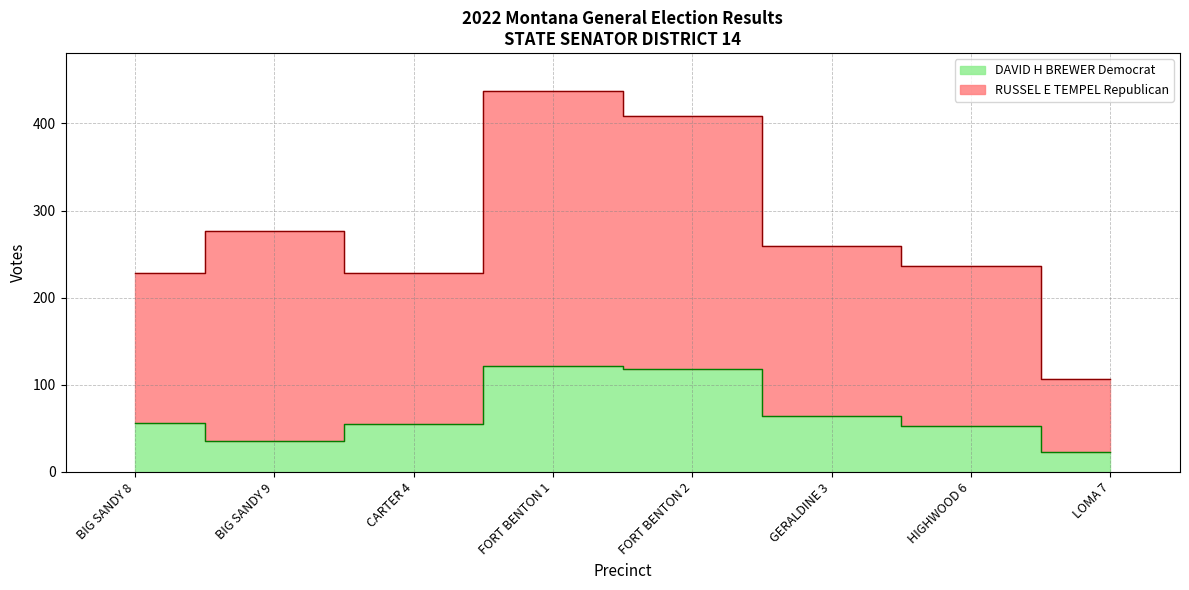

What value does the RUSSEL E TEMPEL Republican series have at HIGHWOOD 6?

236